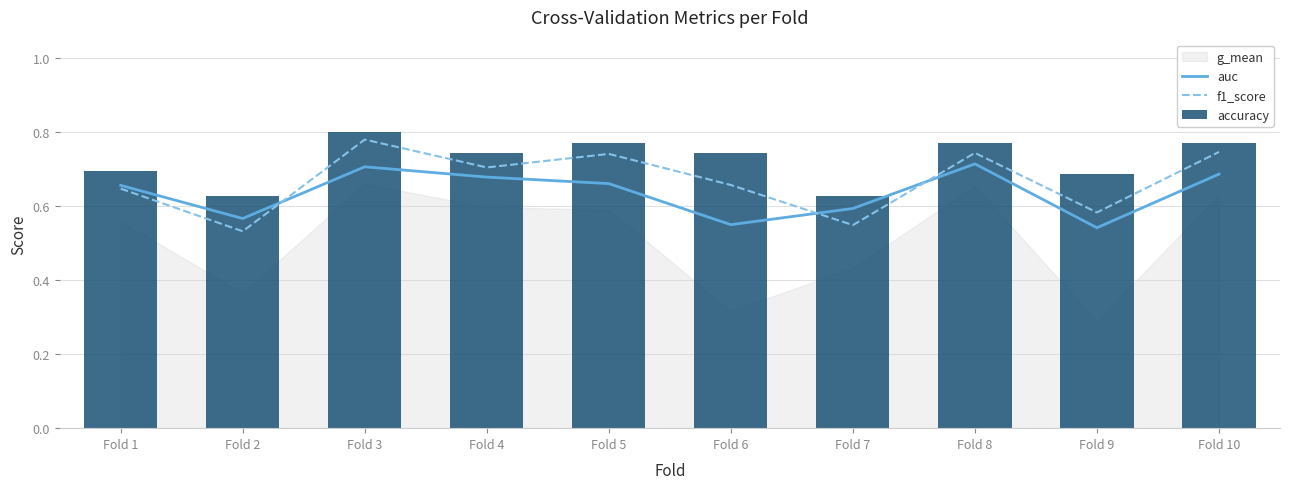

What is the average value of the accuracy series?

0.7